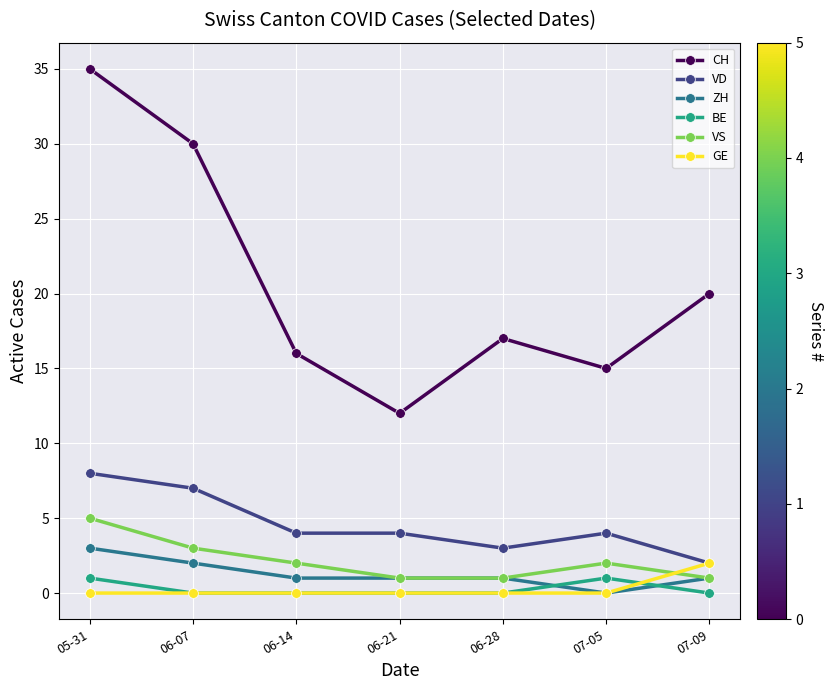

What is the maximum value for VS?

5